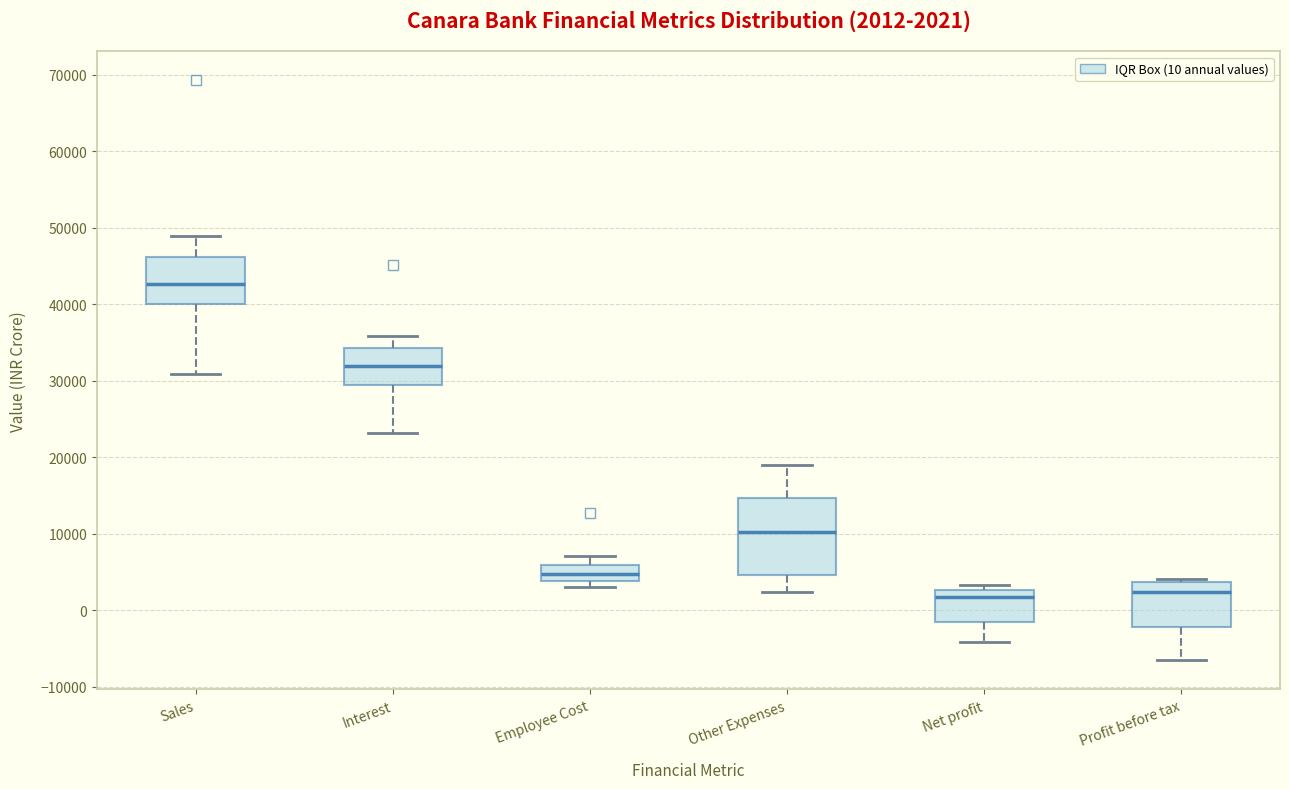

Comparing the boxes themselves (not the whiskers), which one is the tallest?

Other Expenses